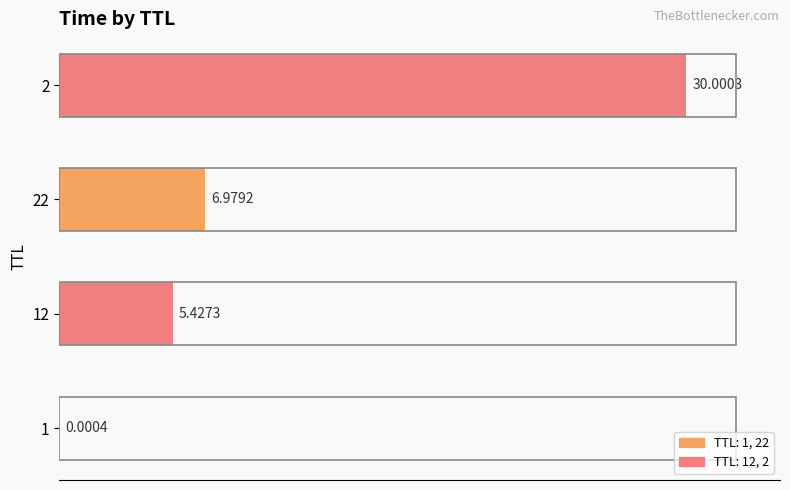

What is the change in value from 1 to 2?

+30.0